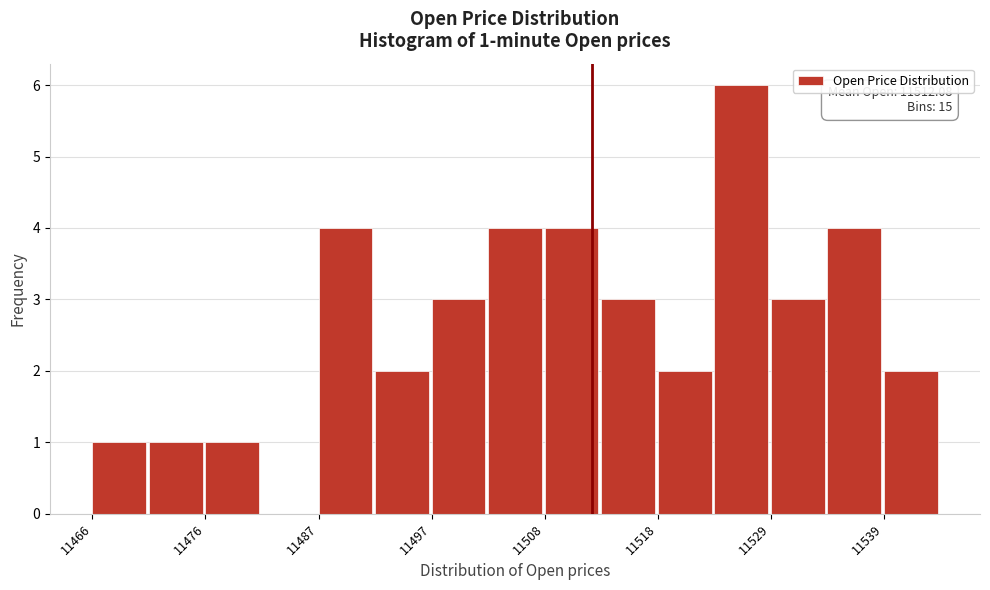

Read against the x-axis, roughly where is the centre of the tallest bar?

11526